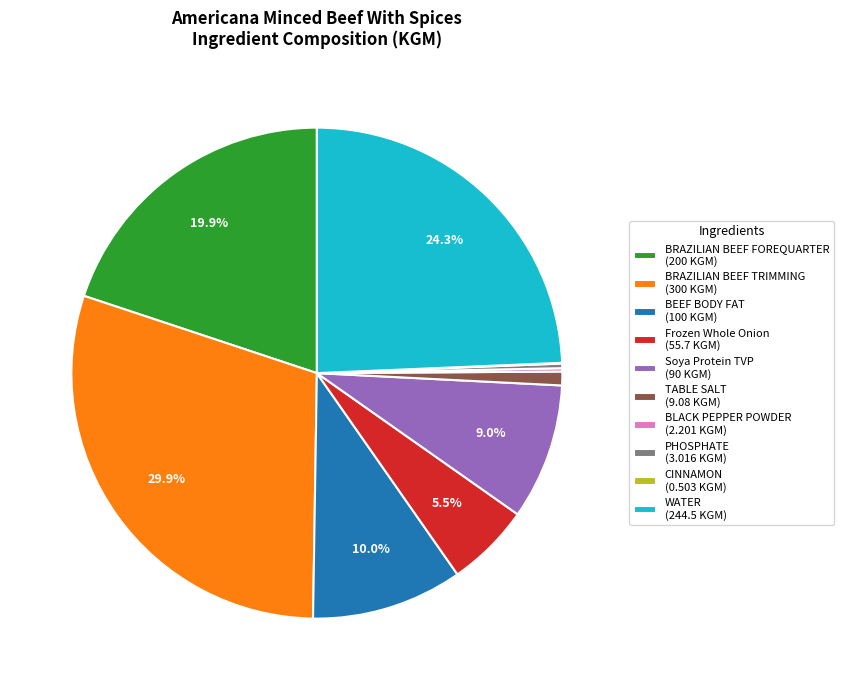

To the nearest percent, what is the difference between the BEEF BODY FAT and Soya Protein TVP slice percentages?

1%